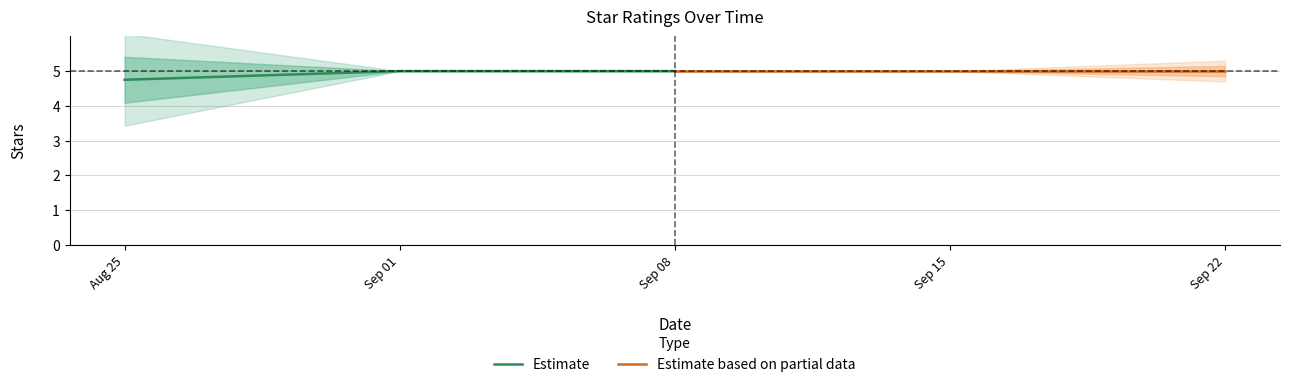

What is the highest value of the Estimate series?

5.0